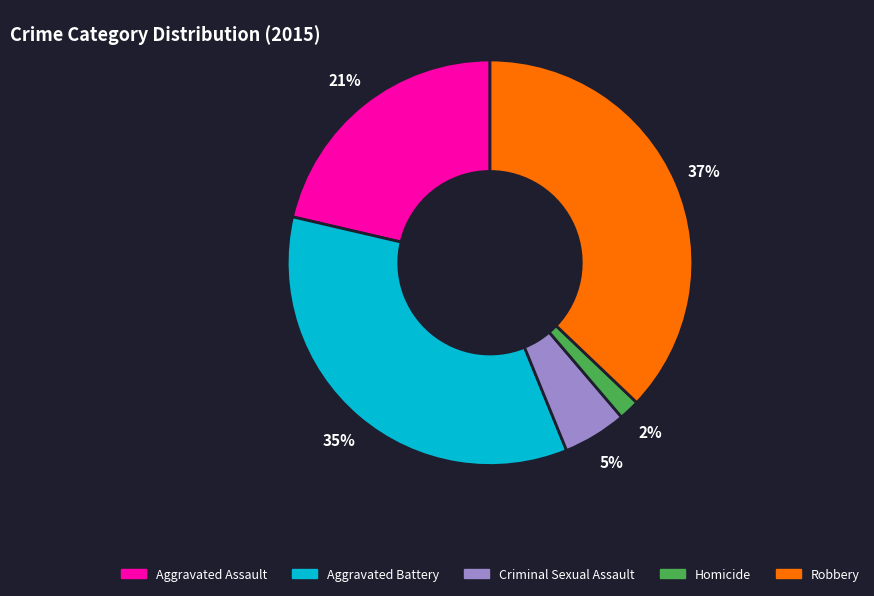

Does Aggravated Battery account for over 50% of the chart?

No